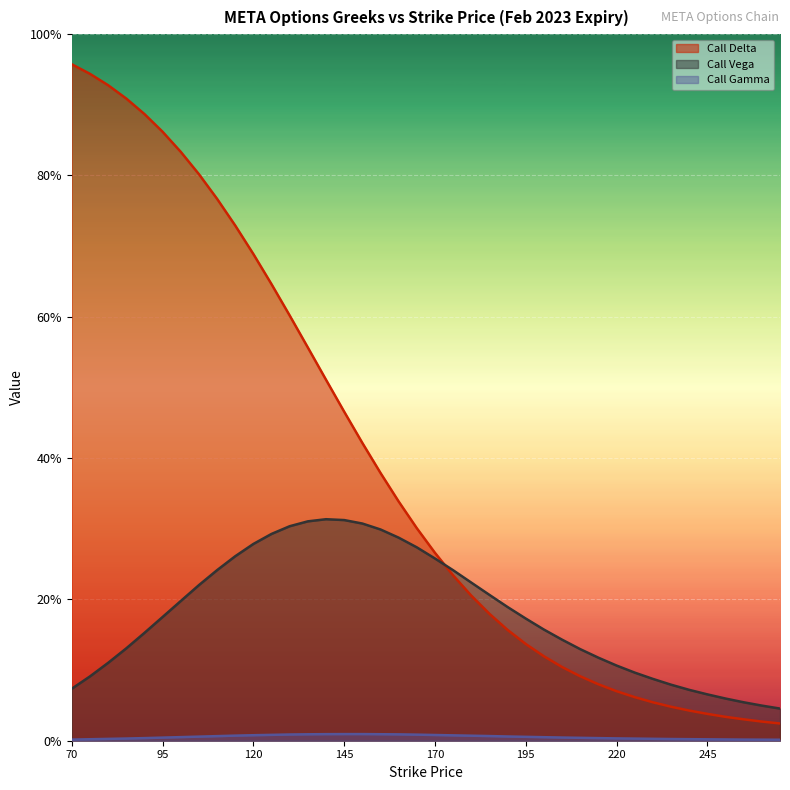

What is the value of the Call Vega point at the 31st from the left?

0.1